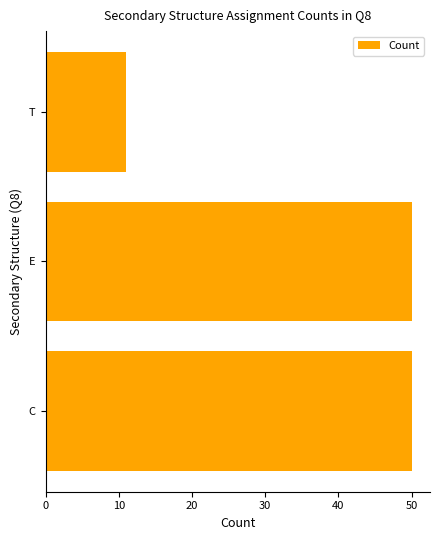

Between T and C, which is larger?

C